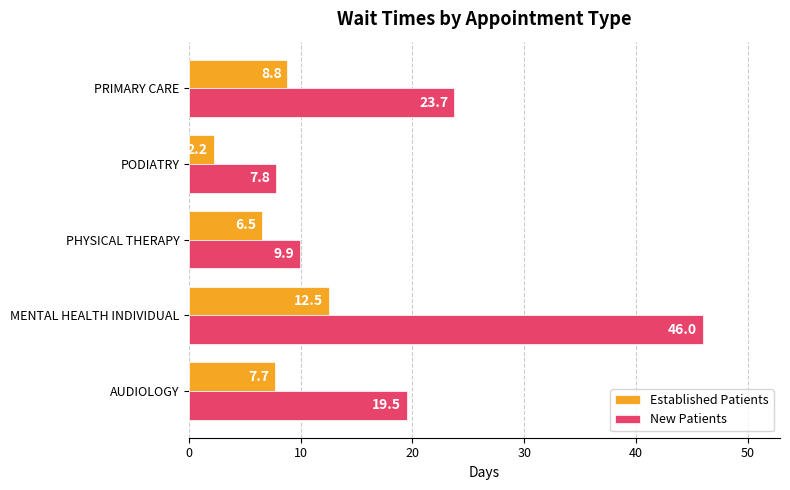

What is the difference between the maximum and minimum values in the Established Patients series?

10.3